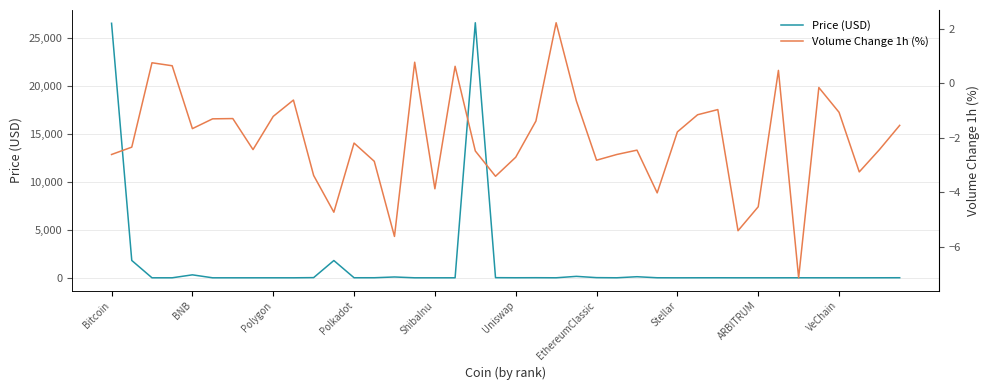

What is the highest value of the Price (USD) series?

26597.9